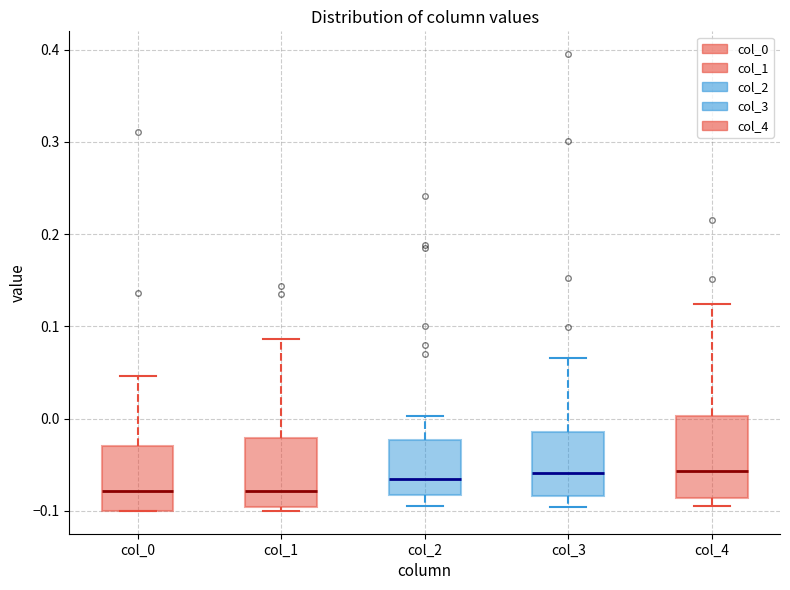

Comparing the boxes themselves (not the whiskers), which one is the tallest?

col_4